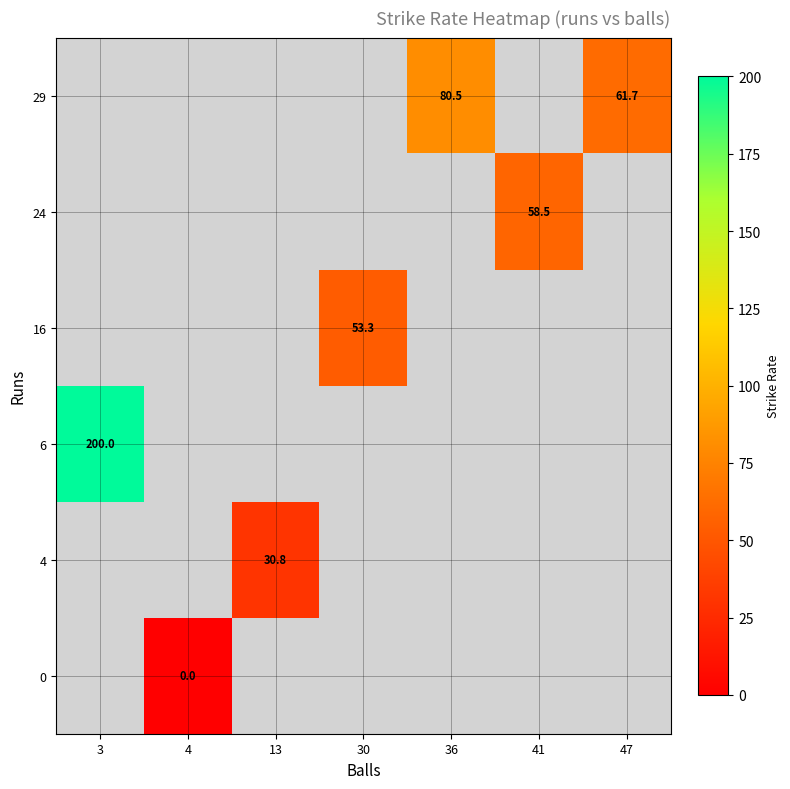

The 4 series shows 43.4 at 13. True or false?

False